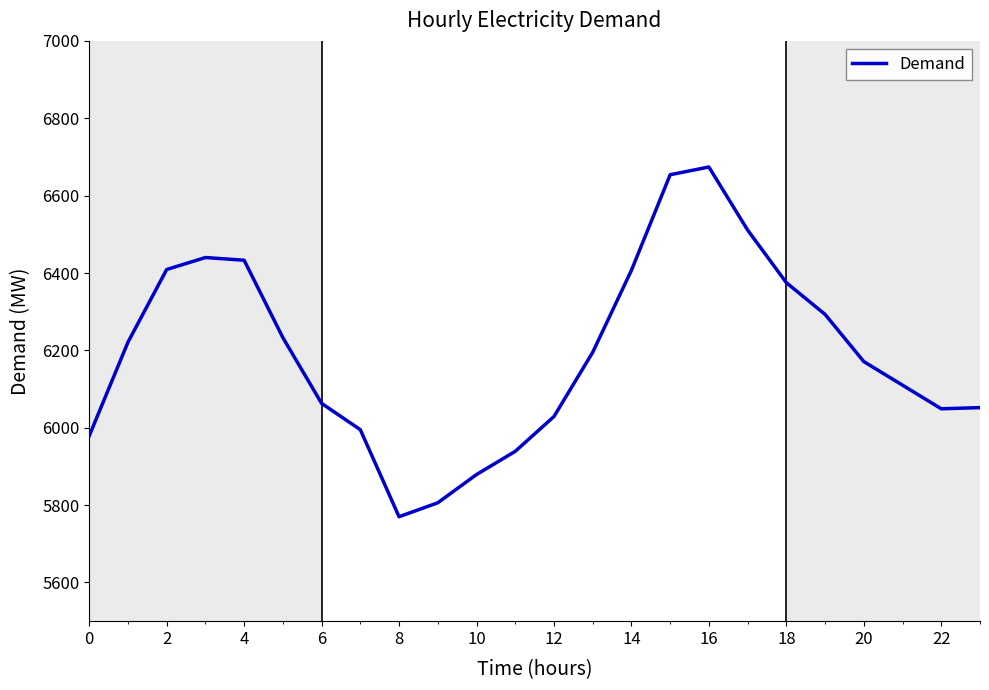

What is the difference between the maximum and minimum values?

904